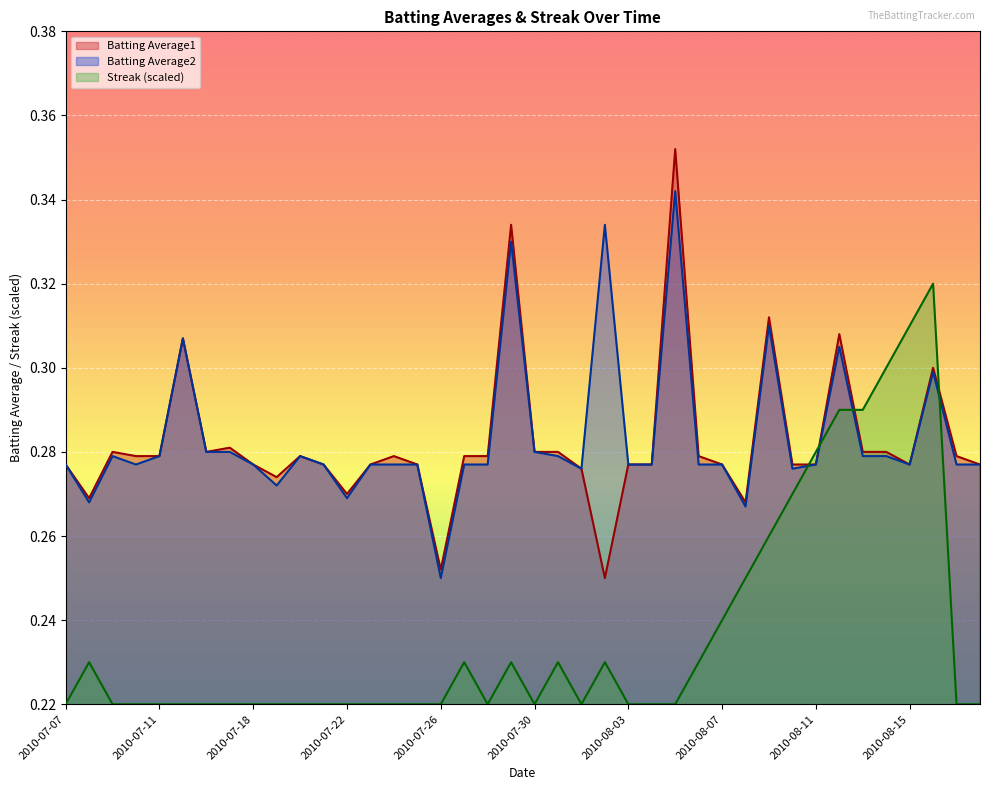

What is the label of the 32nd point from the right?

2010-07-18